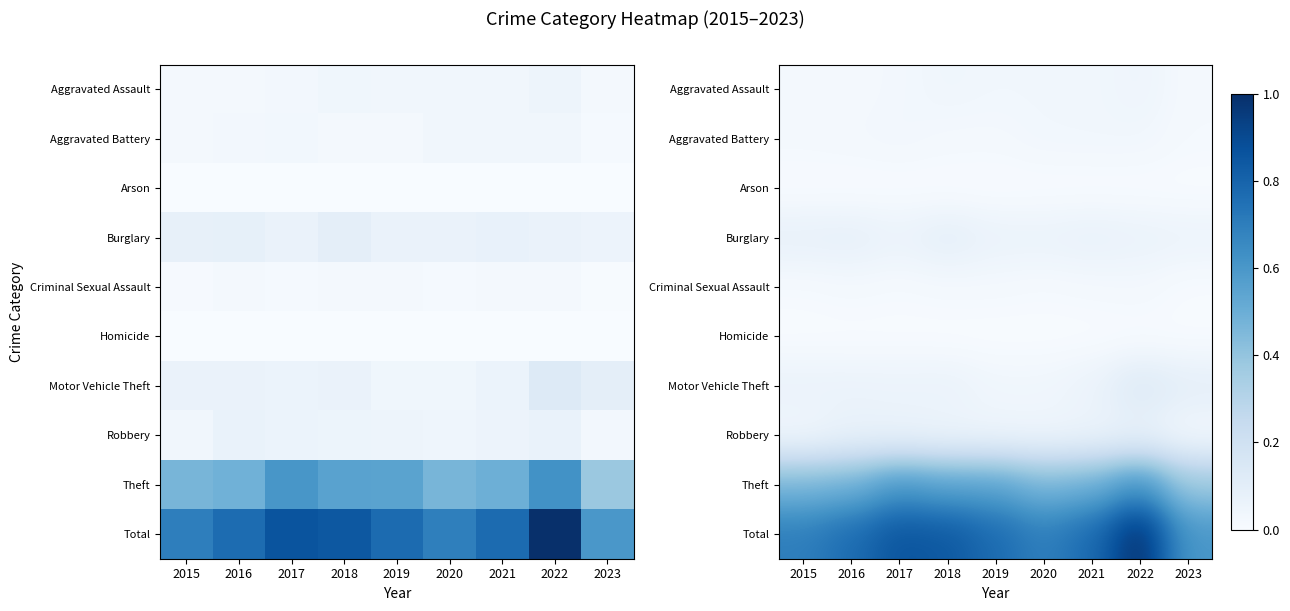

At which label is Total closest to 0?

2023